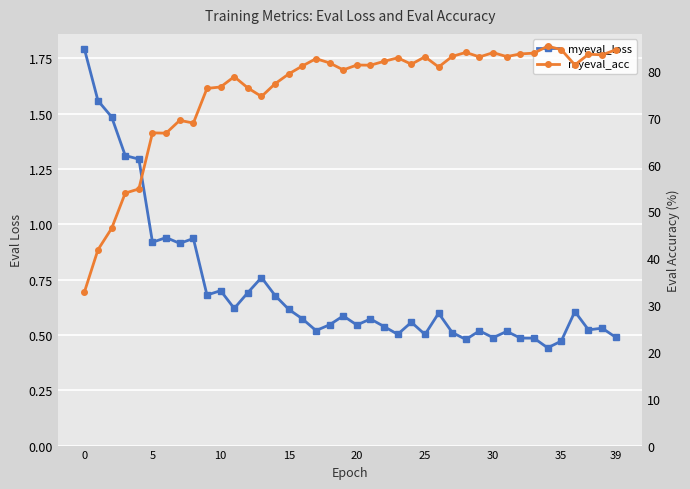

What value does the myeval_acc series have at 35?

84.6